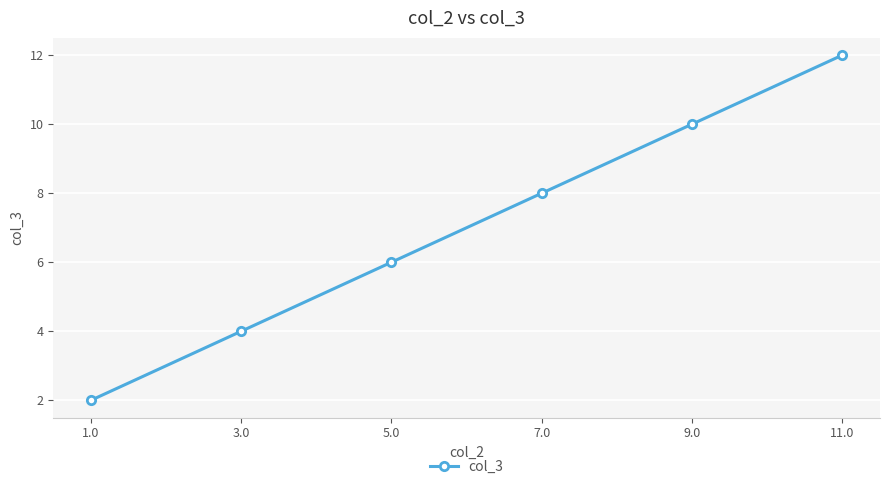

At which category does the chart reach its peak across all series?

11.0